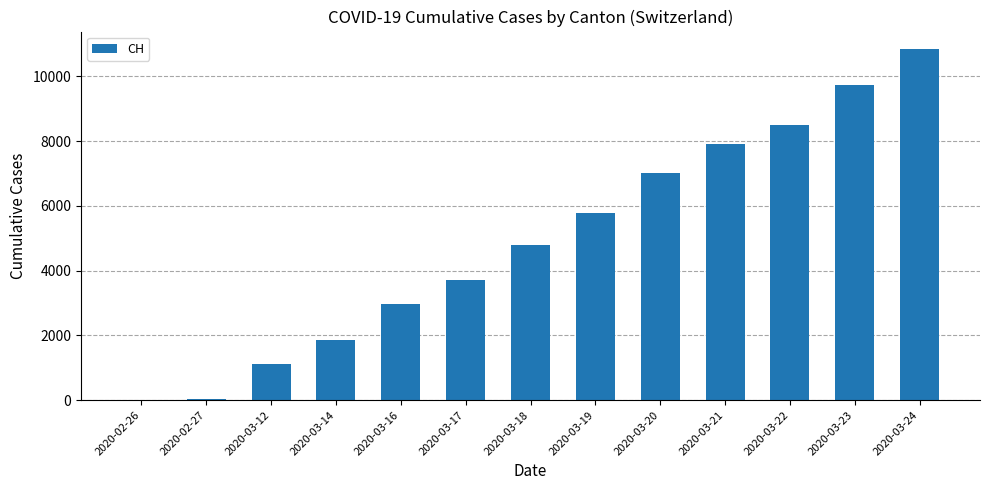

What is the maximum value shown in the chart?

10838